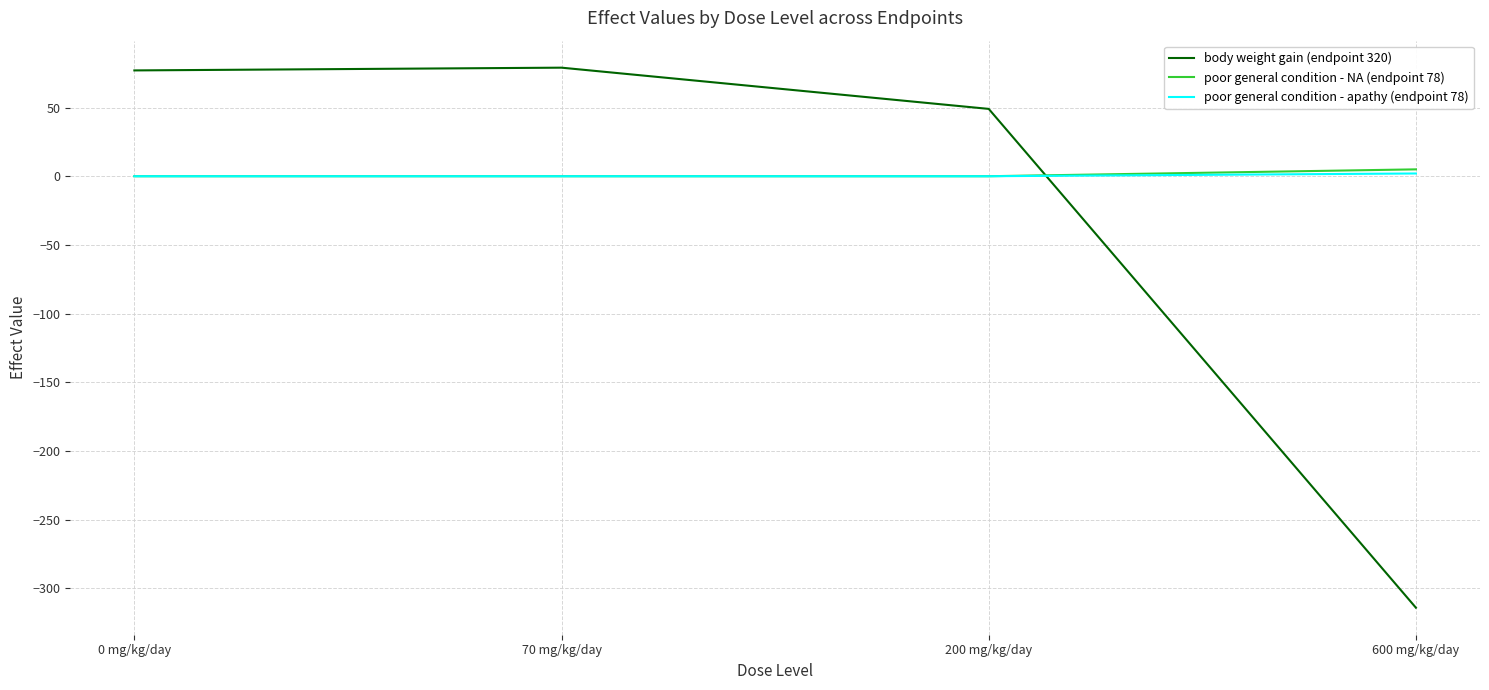

Between 200 mg/kg/day and 600 mg/kg/day, which series saw the biggest shift?

body weight gain (endpoint 320)